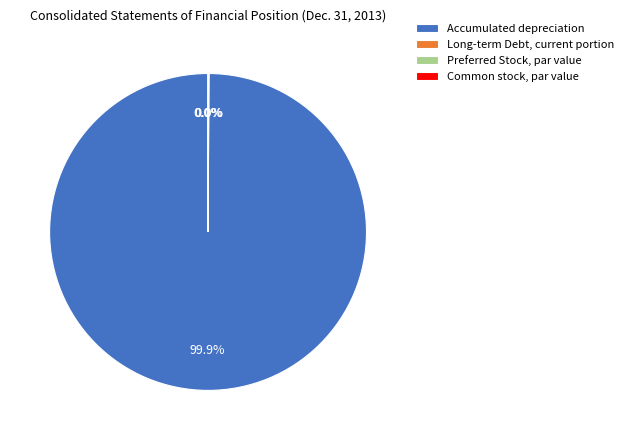

What is the majority slice?

Accumulated depreciation